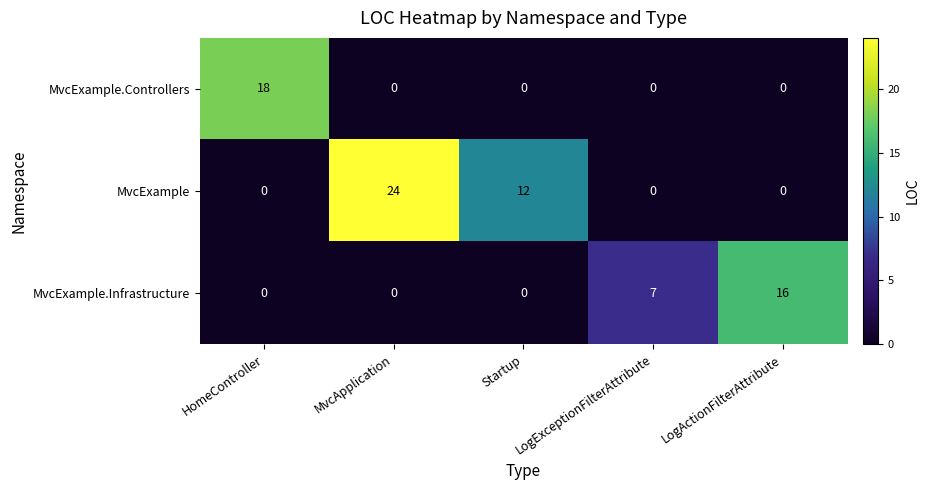

The value of MvcExample.Controllers at MvcApplication is -7. True or false?

False